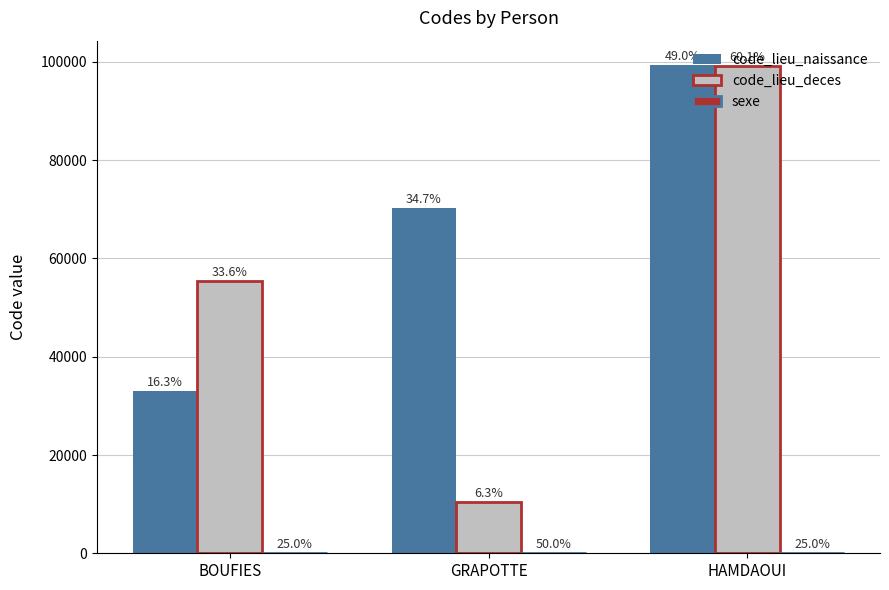

Count the code_lieu_deces values in the range 10392 to 99134.

3